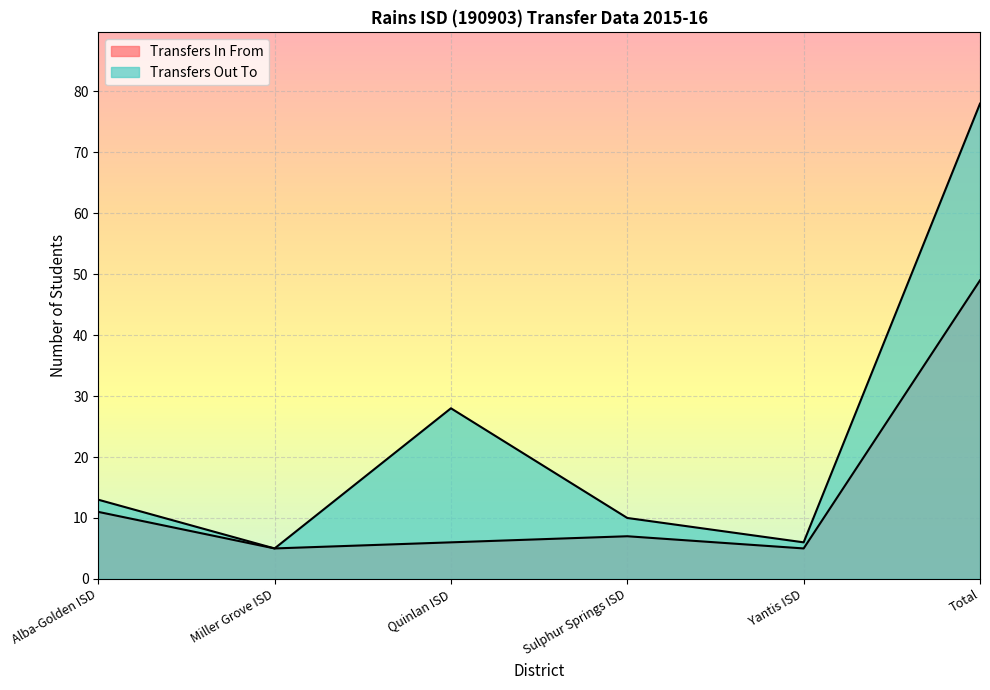

How many data points in Transfers In From are less than 7?

3